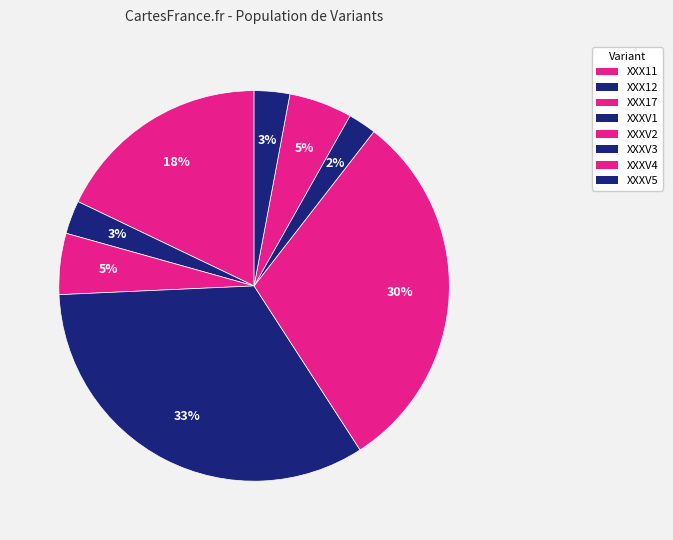

Count the number of slices in the pie.

8